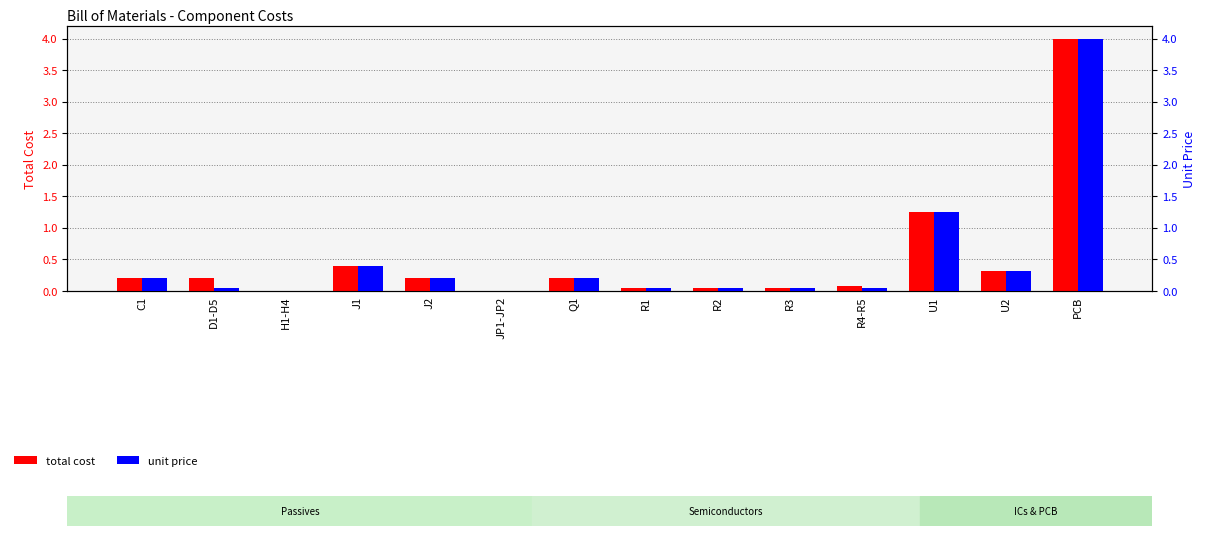

What is the difference between the maximum and minimum values in the unit price series?

4.0